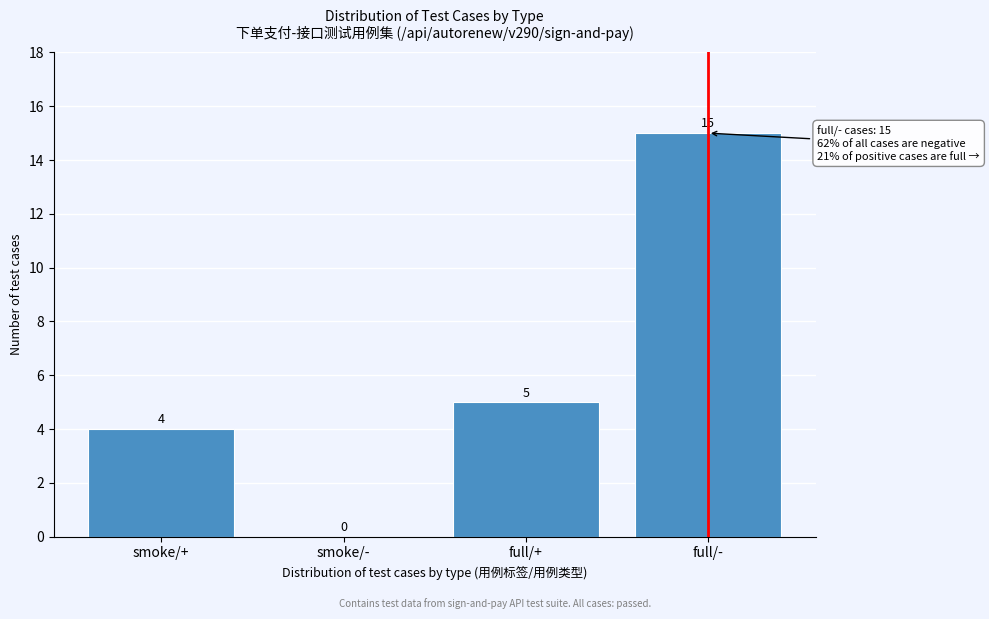

Reading left to right, transcribe all the data shown in this chart.

smoke/+=4	smoke/-=0	full/+=5	full/-=15